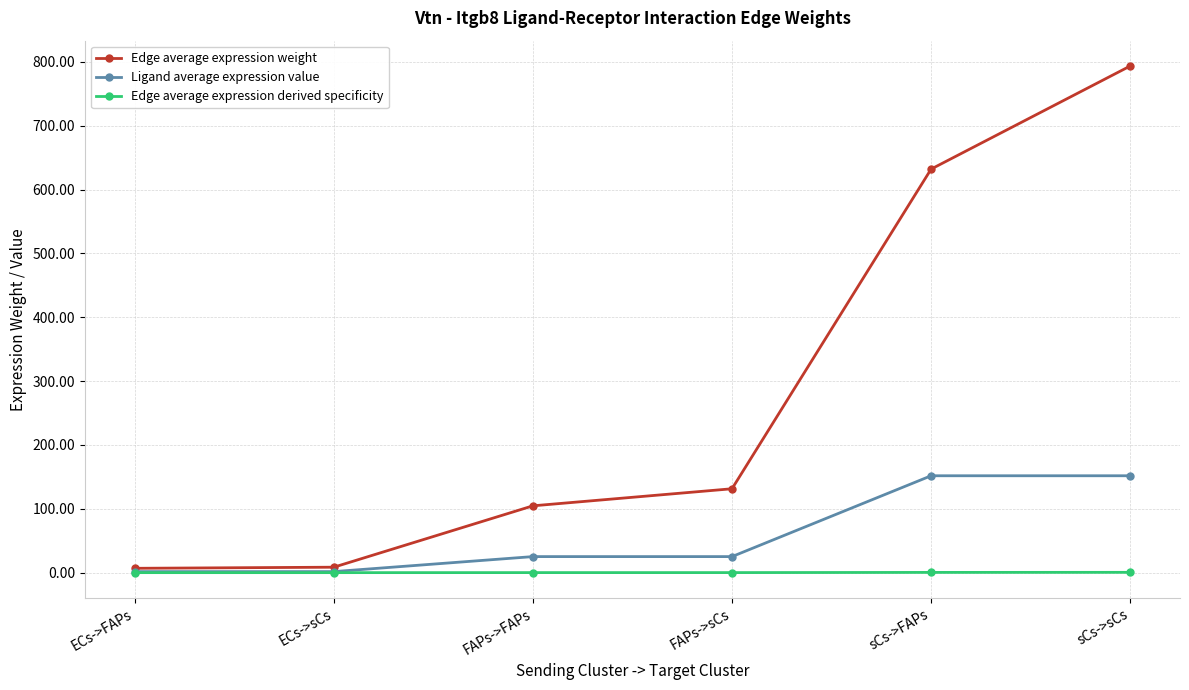

What is the total value across all series at sCs->sCs?

945.9